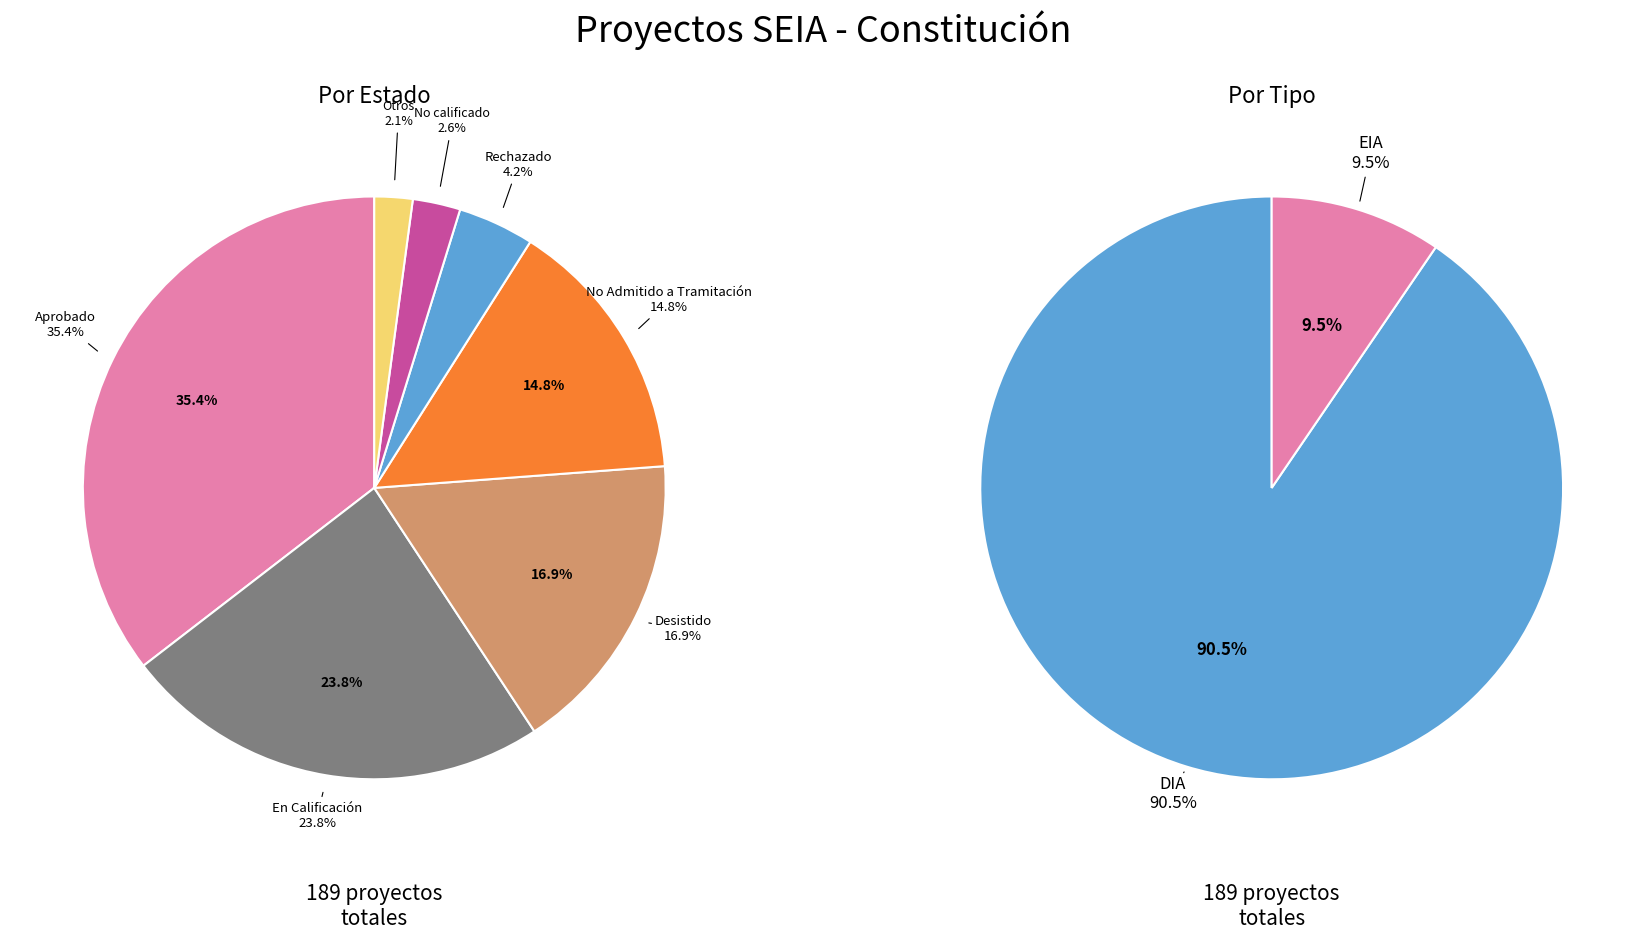

What is the spread (max minus min) of values at Otros?

4